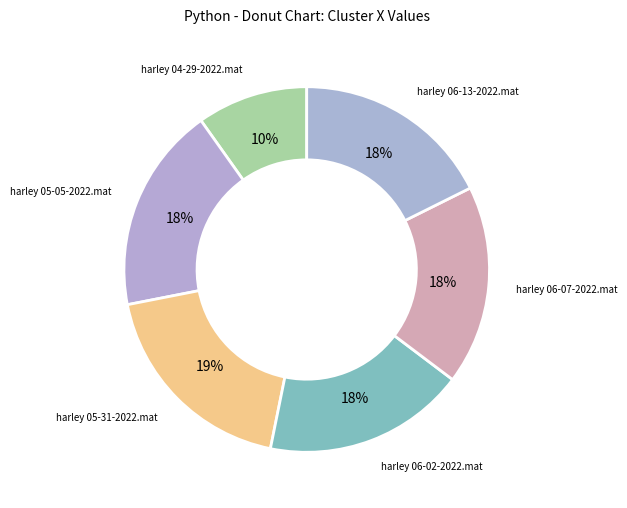

To the nearest percent, what is the difference between the largest and smallest slice percentages?

9%